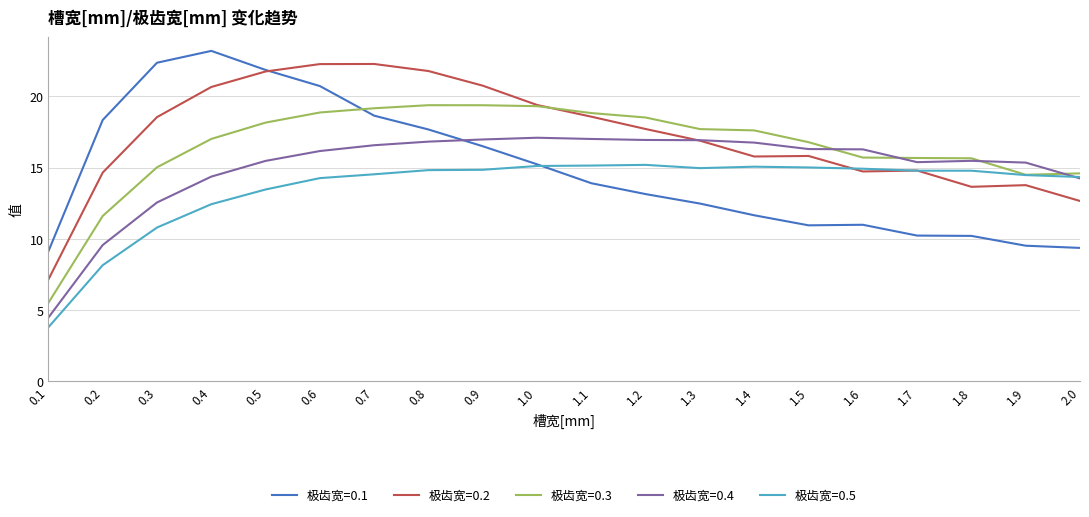

At 0.2, list the series in order from smallest to largest.

极齿宽=0.5, 极齿宽=0.4, 极齿宽=0.3, 极齿宽=0.2, 极齿宽=0.1